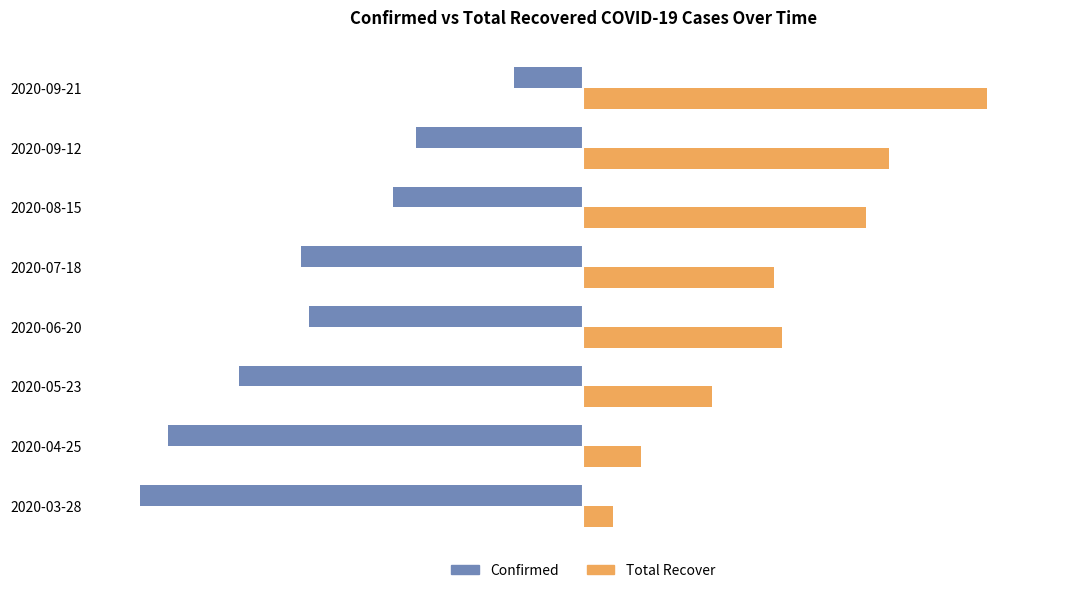

Which category has the lowest value in the Total Recover series?

2020-03-28